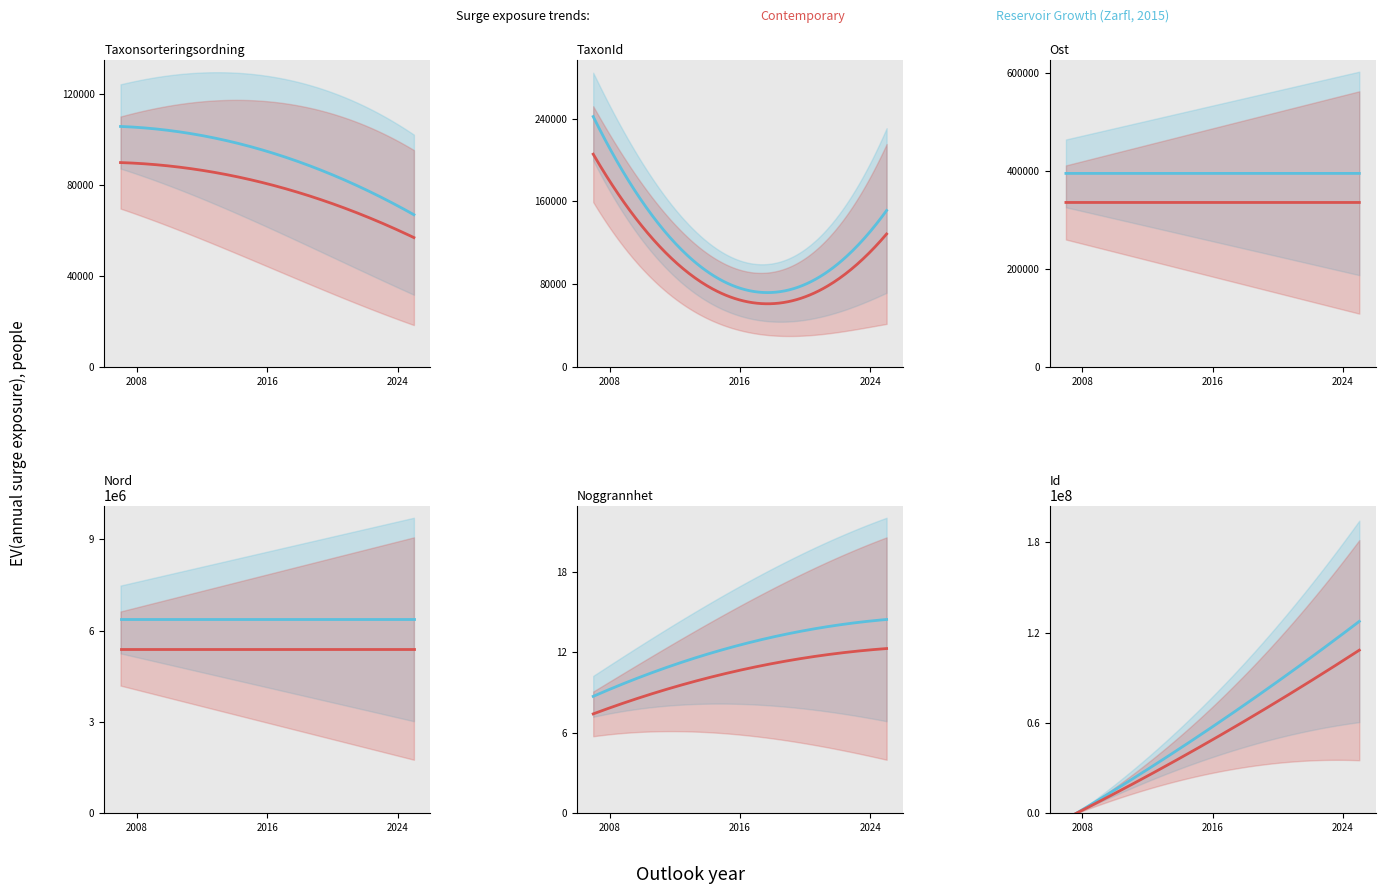

Where does the Taxonsorteringsordning series first go above 86134?

2007